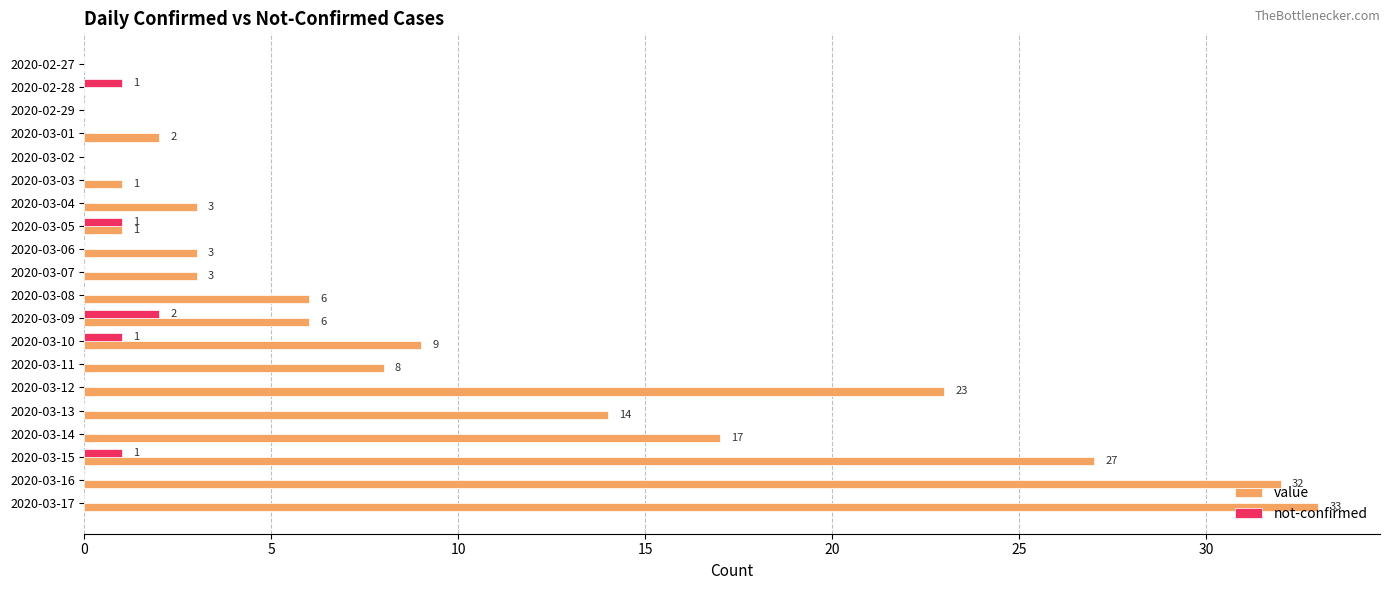

What is the total value across all series at 2020-03-10?

10